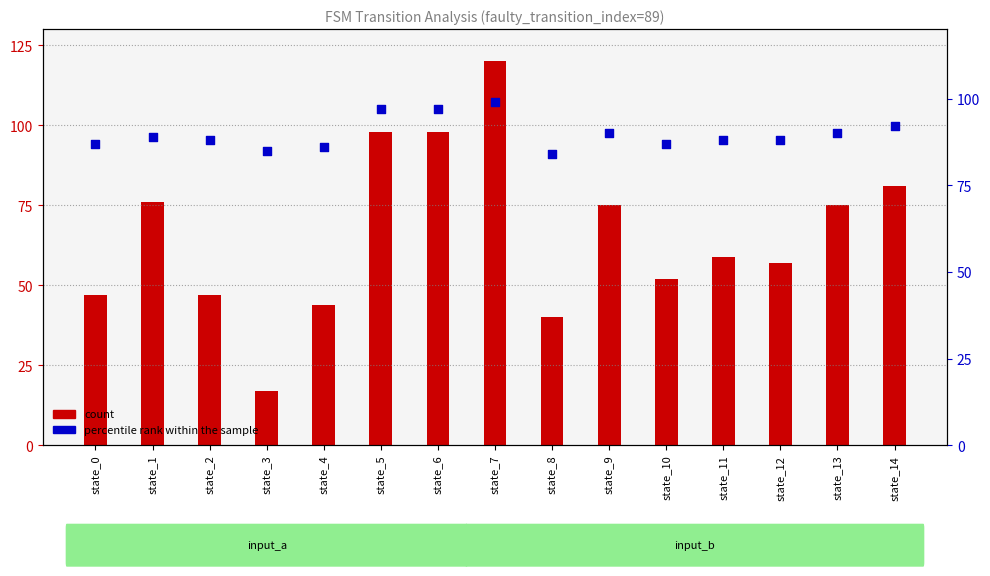

Is the value of count at state_2 greater than the value of percentile rank within the sample at state_0?

No